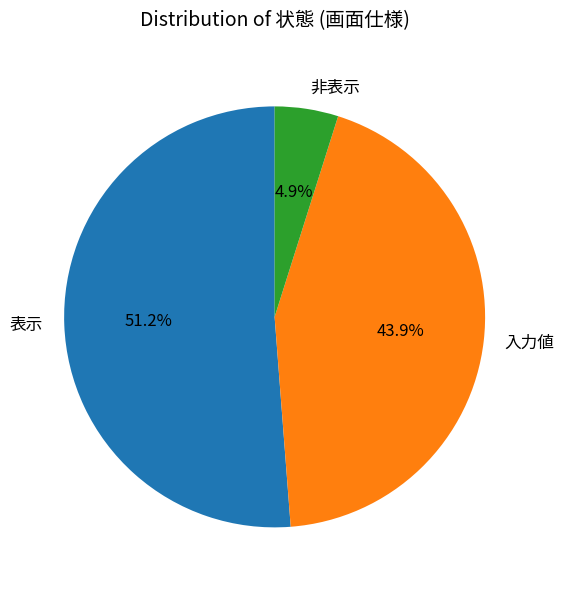

The 表示 slice represents 37% of the pie. True or false?

False